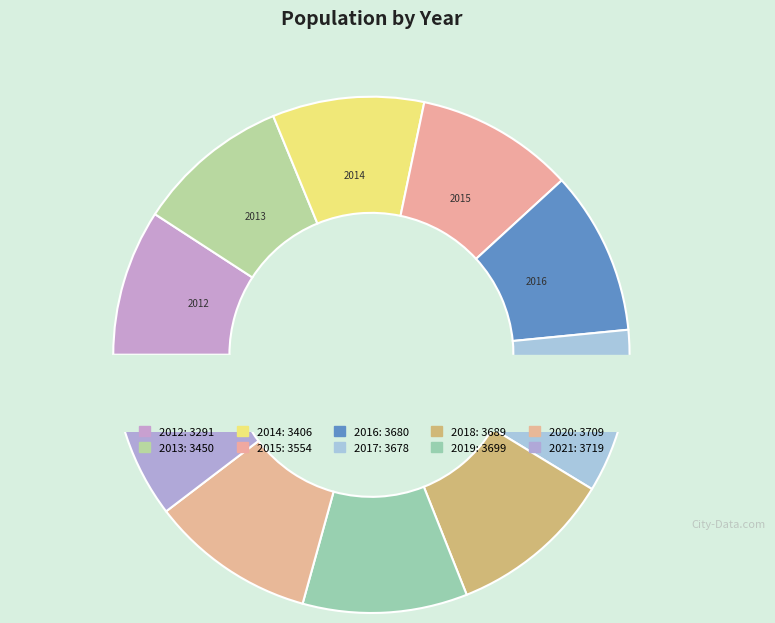

Which category has the smallest portion of the pie?

2012